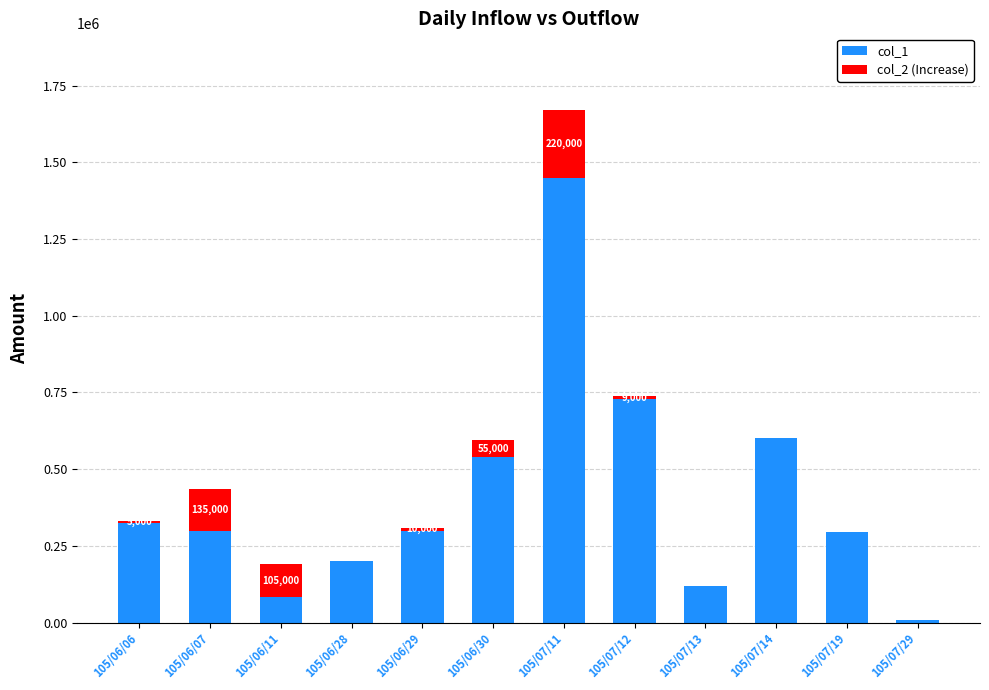

Read the col_1 value at 105/07/19, to the nearest 50.

297000